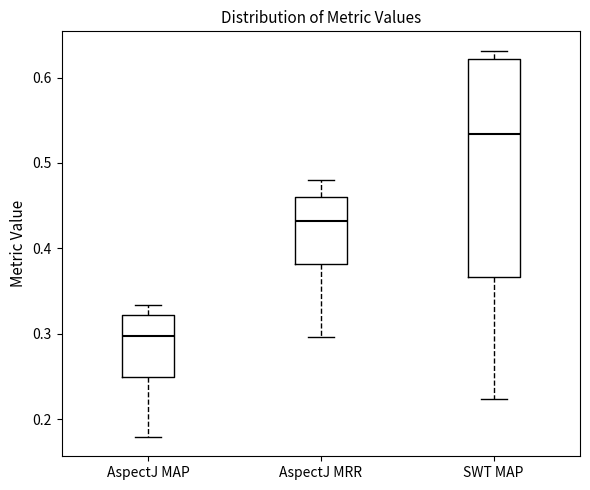

Comparing the boxes themselves (not the whiskers), which one is the tallest?

SWT MAP